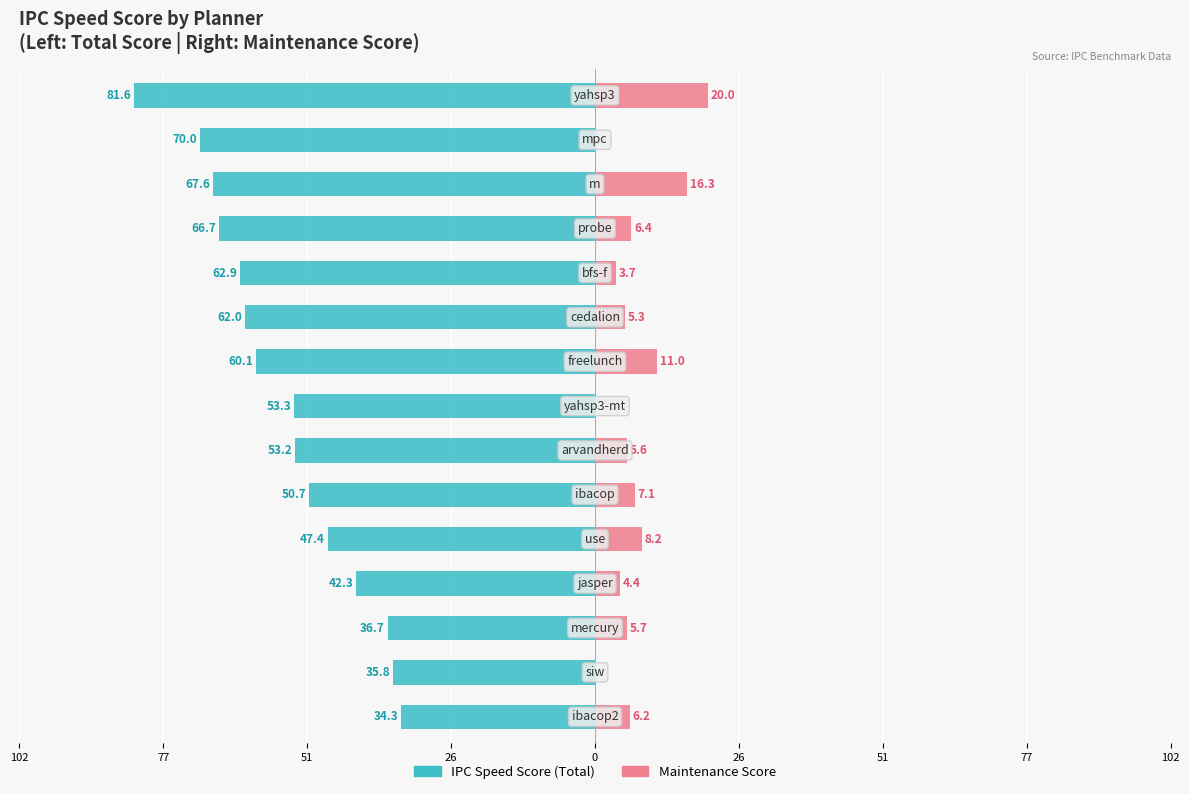

How many values in the Maintenance Score series are below 5?

5